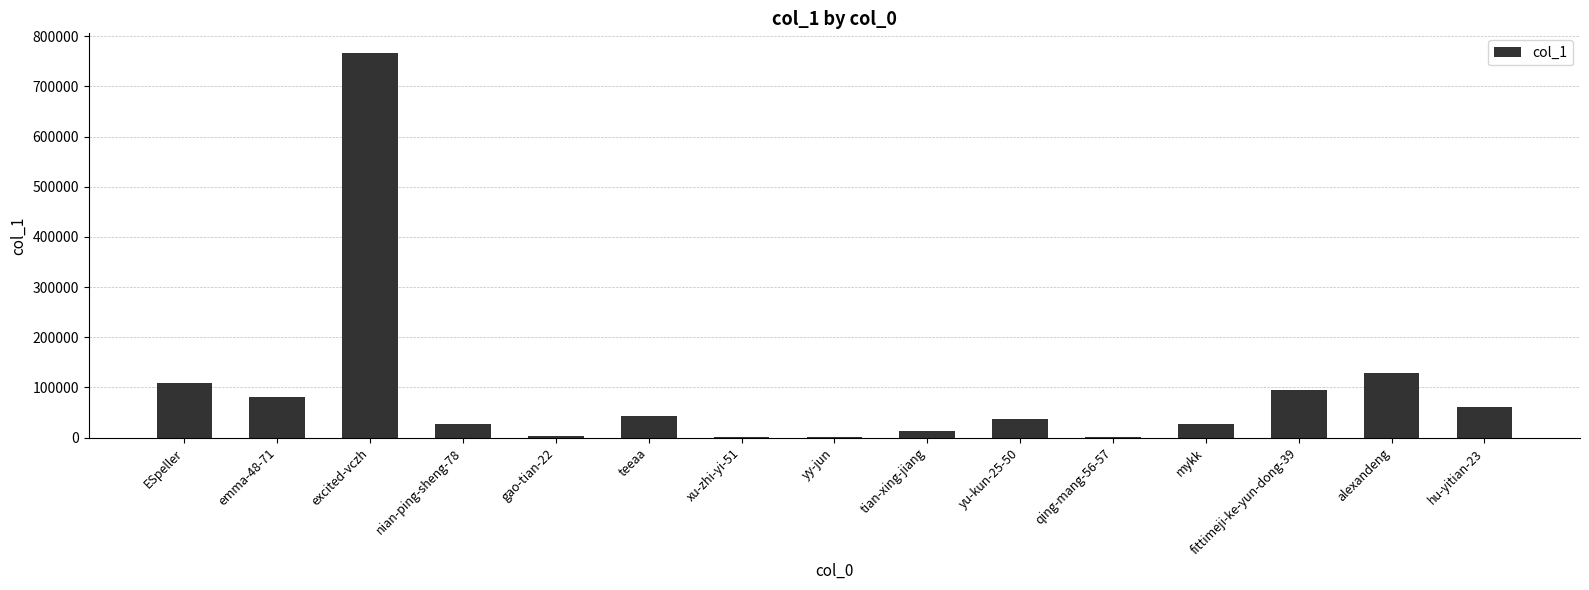

Which label corresponds to the largest value in the chart?

excited-vczh